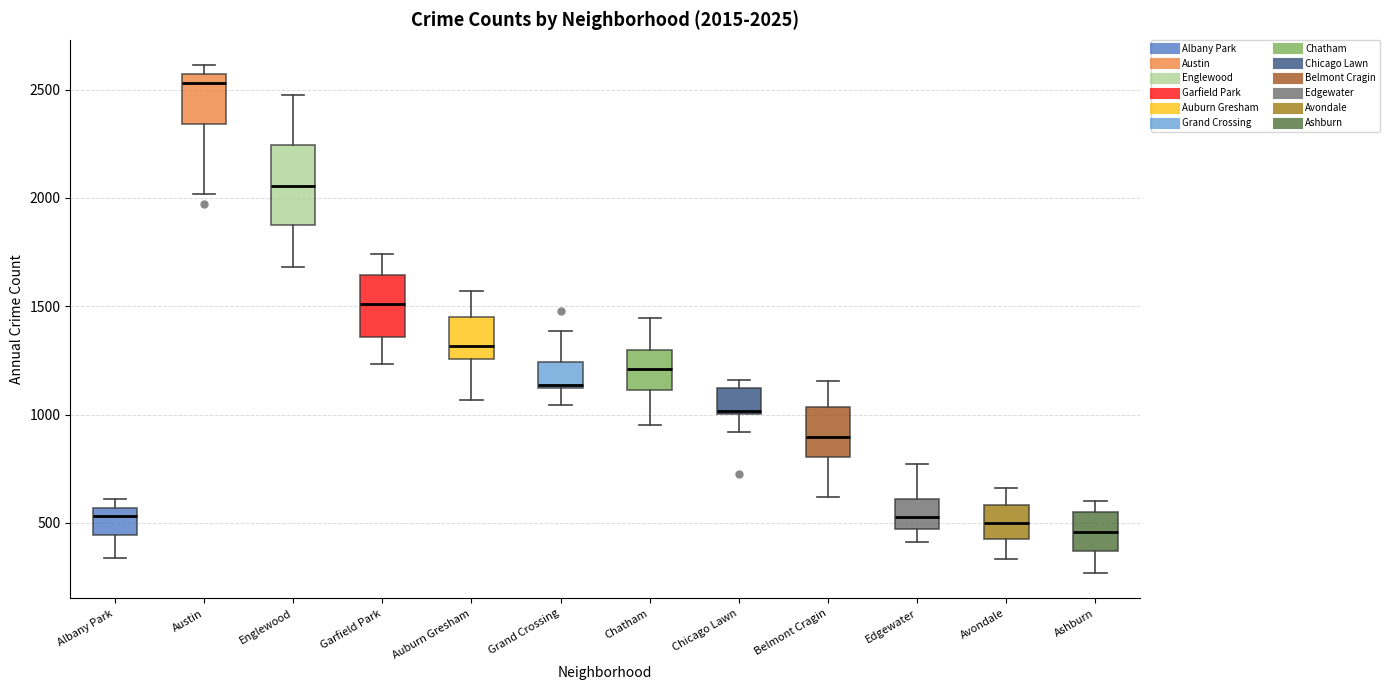

Comparing the boxes themselves (not the whiskers), which one is the tallest?

Englewood